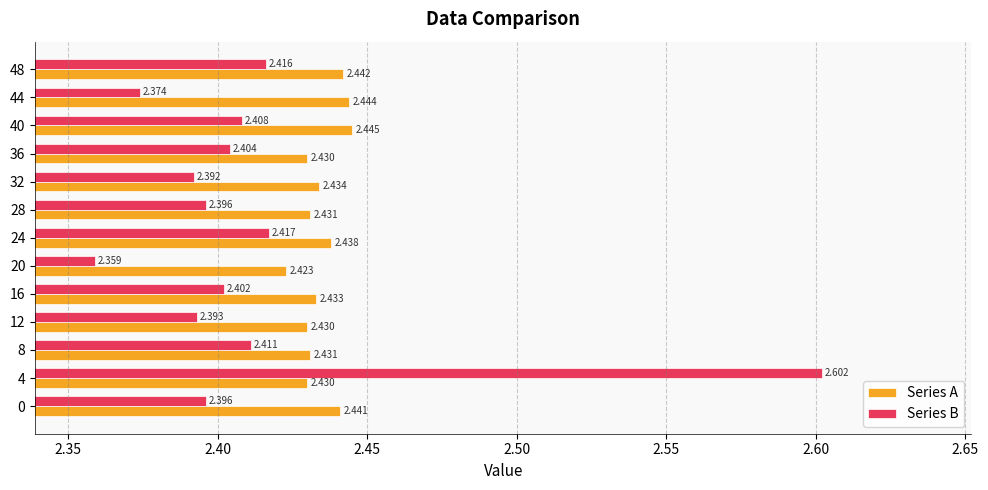

Which series has the largest range (max minus min)?

Series B